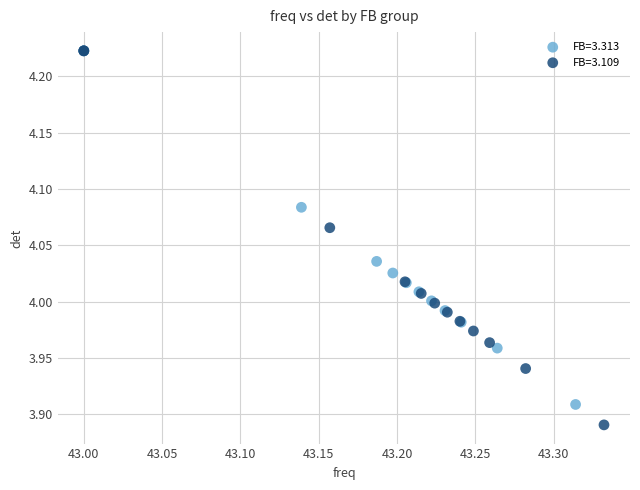

Which series contains the lowest Y value?

FB=3.109